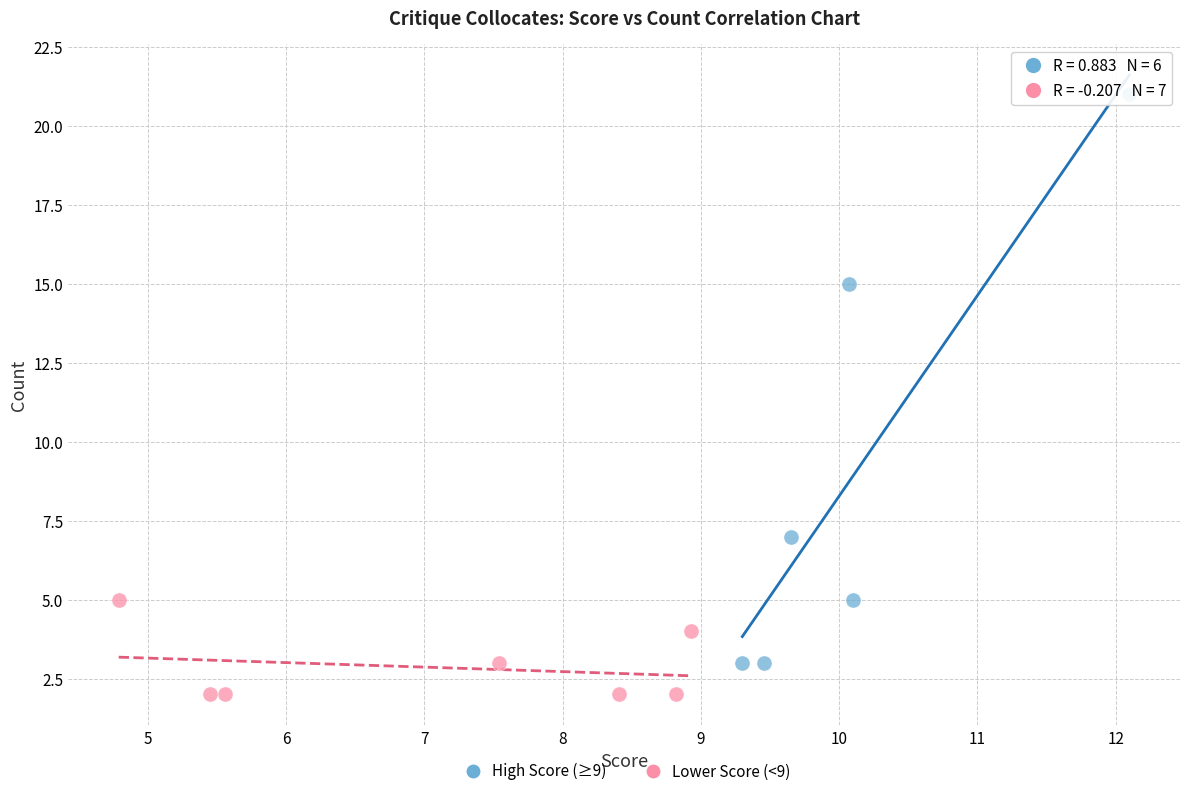

Which series has the largest Y range (max minus min)?

High Score (≥9)